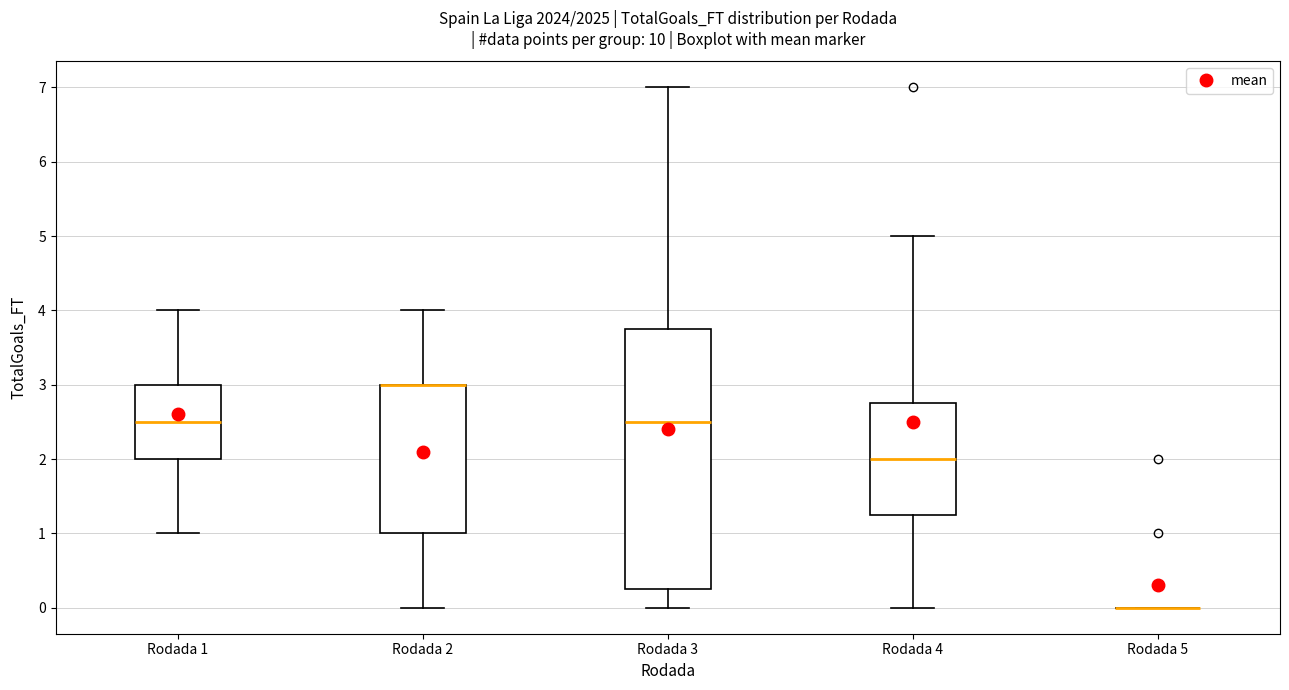

Comparing the boxes themselves (not the whiskers), which one is the tallest?

Rodada 3